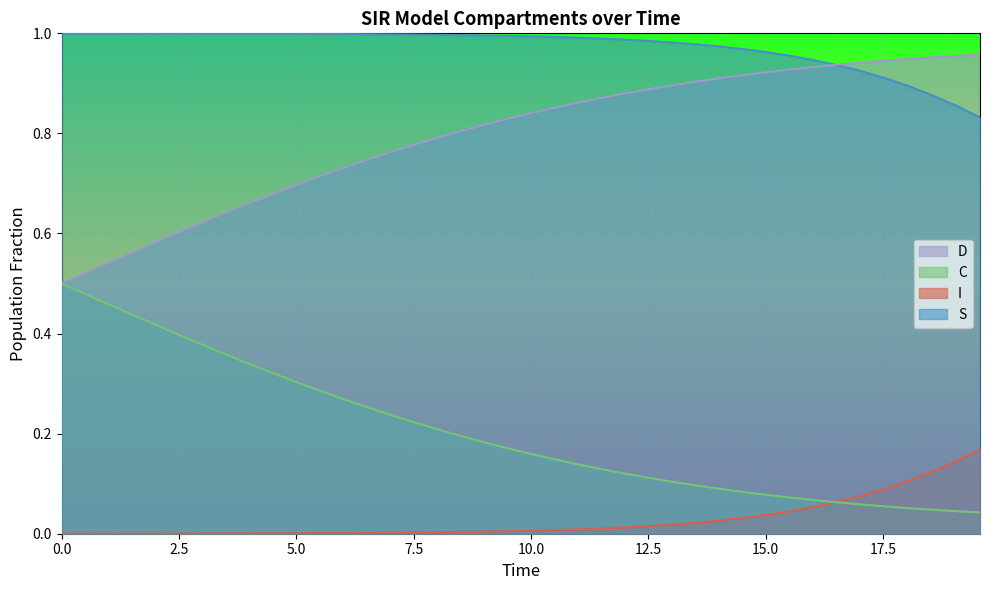

Rank the series by their average value, from lowest to highest.

I, C, D, S